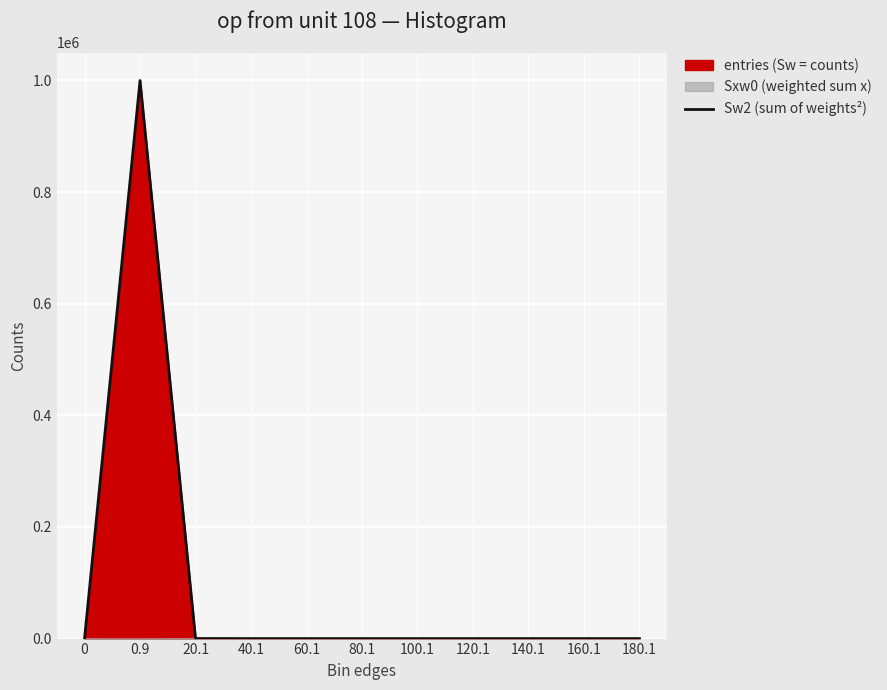

Reading left to right, what are all the values shown in this chart?

0	999832	157	9	0	0	1	0	0	0	1